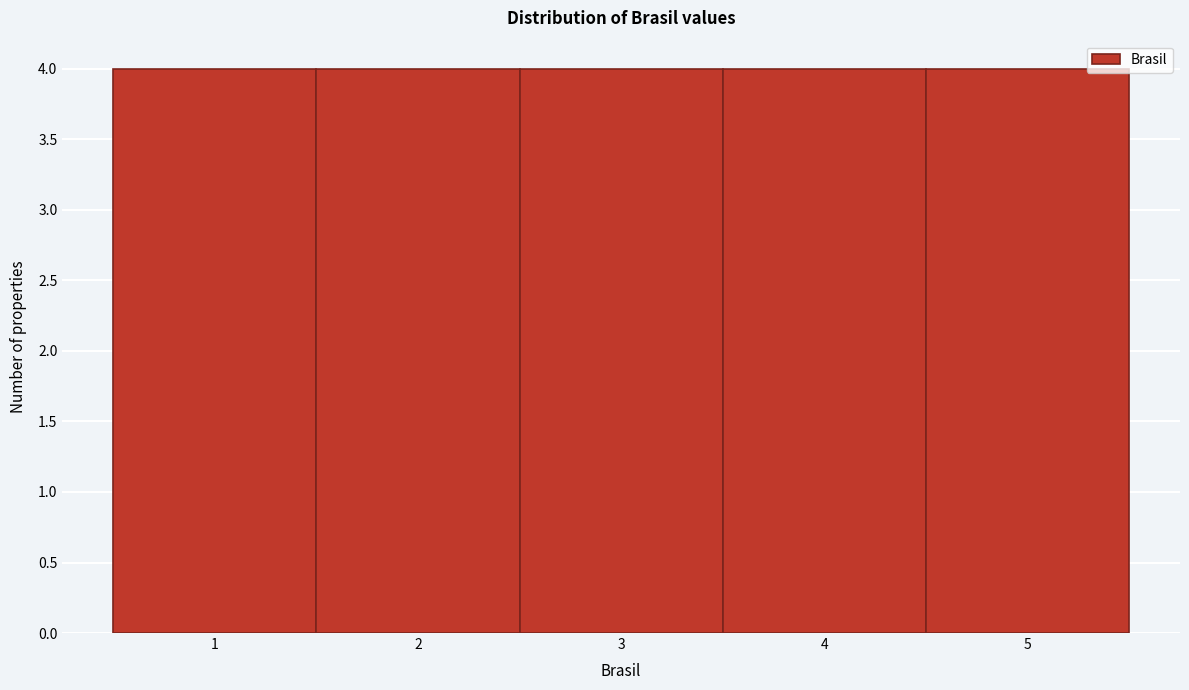

Reading left to right, list every bar in this chart as the range it spans on the x-axis followed by its height. The values are not printed on the chart, so give them approximately, as read against the axis.

0.5 to 1.5: 4
1.5 to 2.5: 4
2.5 to 3.5: 4
3.5 to 4.5: 4
4.5 to 5.5: 4